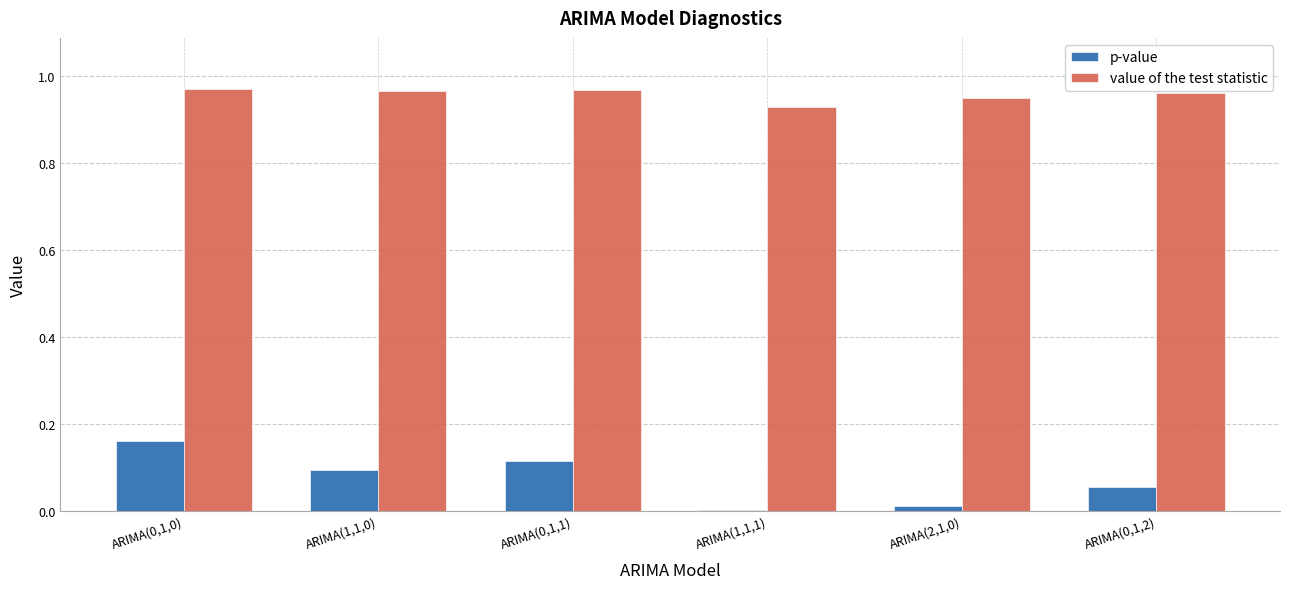

Are the bars horizontal?

No